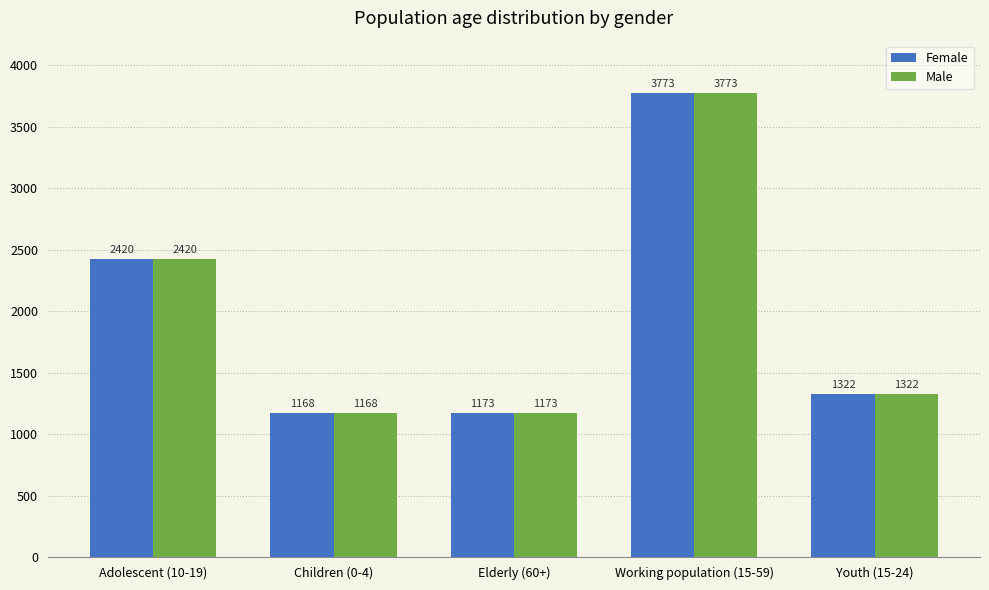

Reading left to right, list all the values displayed in this chart.

Female: Adolescent (10-19)=2420	Children (0-4)=1168	Elderly (60+)=1173	Working population (15-59)=3773	Youth (15-24)=1322
Male: Adolescent (10-19)=2420	Children (0-4)=1168	Elderly (60+)=1173	Working population (15-59)=3773	Youth (15-24)=1322